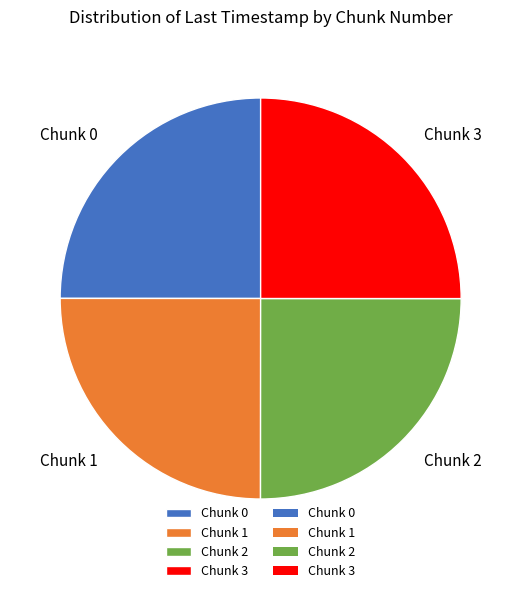

The Chunk 2 slice represents 25% of the pie. True or false?

True